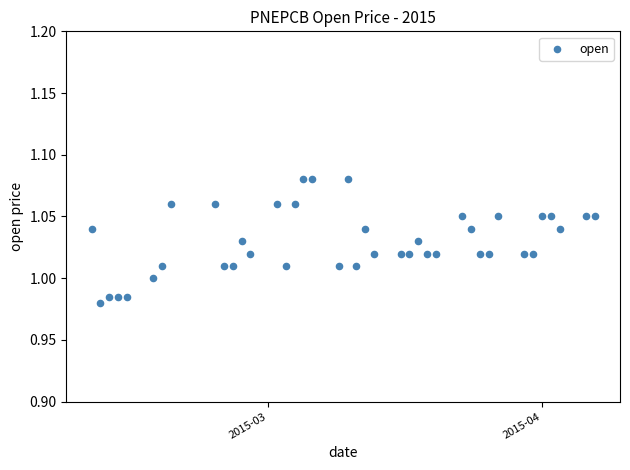

What is the range of X values (max minus min)?

57.0